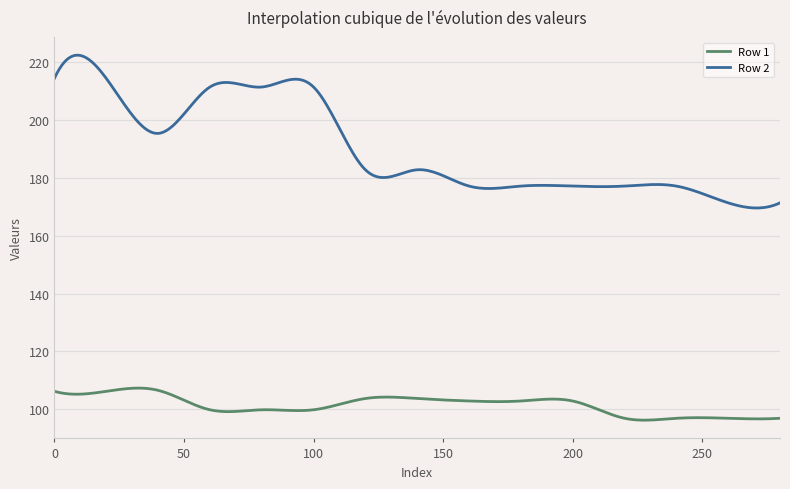

What is the difference between the maximum and minimum values in the Row 1 series?

11.1